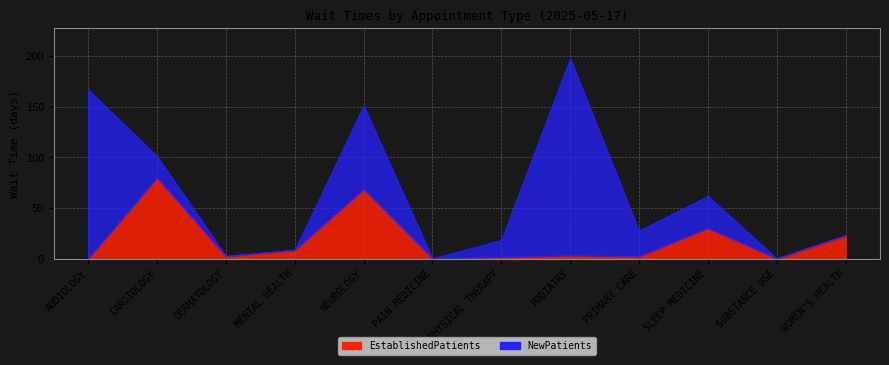

What are all the series names shown in the legend?

EstablishedPatients, NewPatients